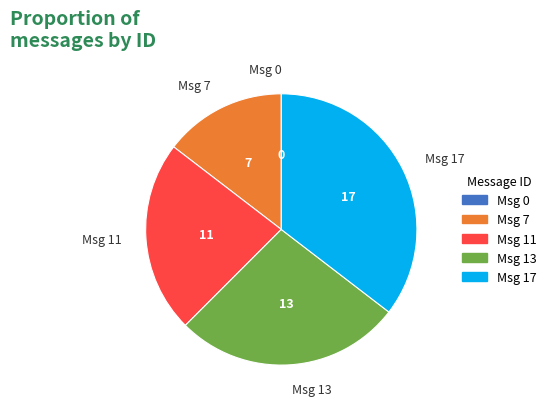

Does any single category account for the majority?

No